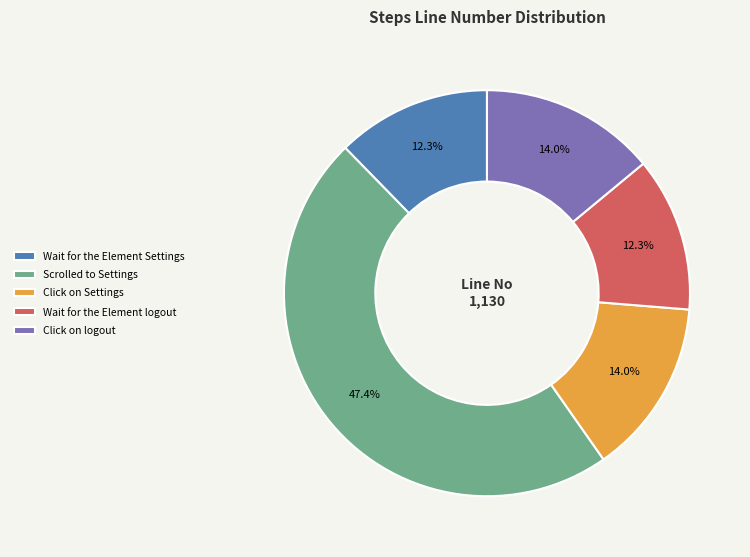

The Click on Settings slice represents 14% of the pie. True or false?

True